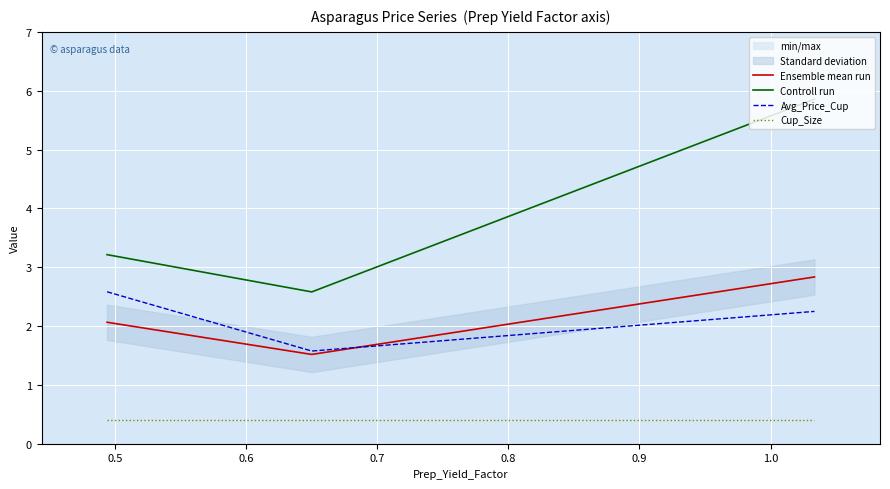

What is the minimum value for Ensemble mean run?

1.5